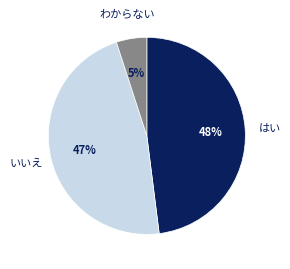

Is there any slice that represents more than half of the pie?

No